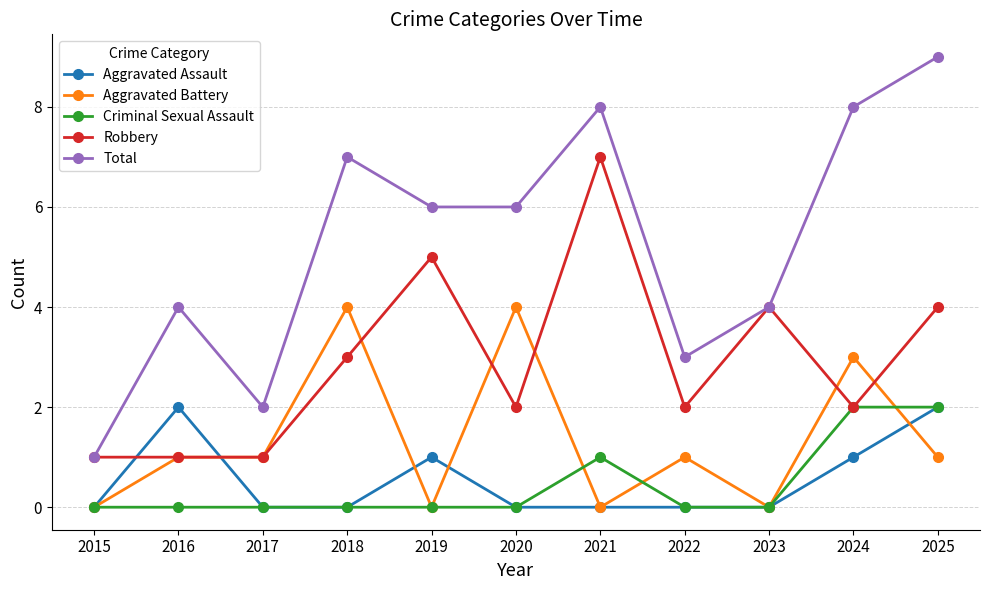

The Criminal Sexual Assault series shows -1 at 2015. True or false?

False